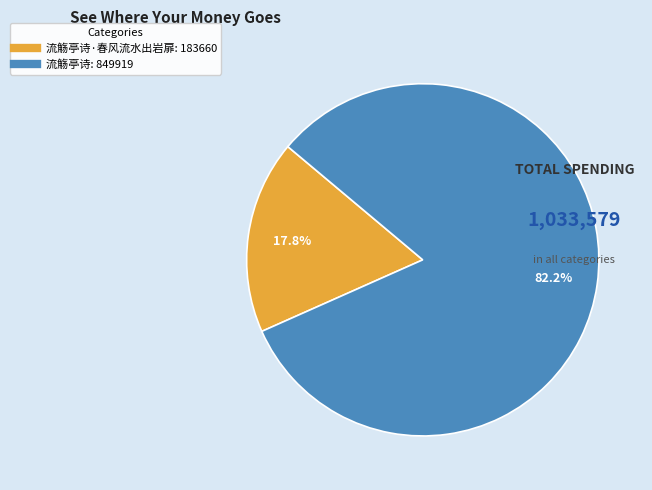

Is there any slice that represents more than half of the pie?

Yes